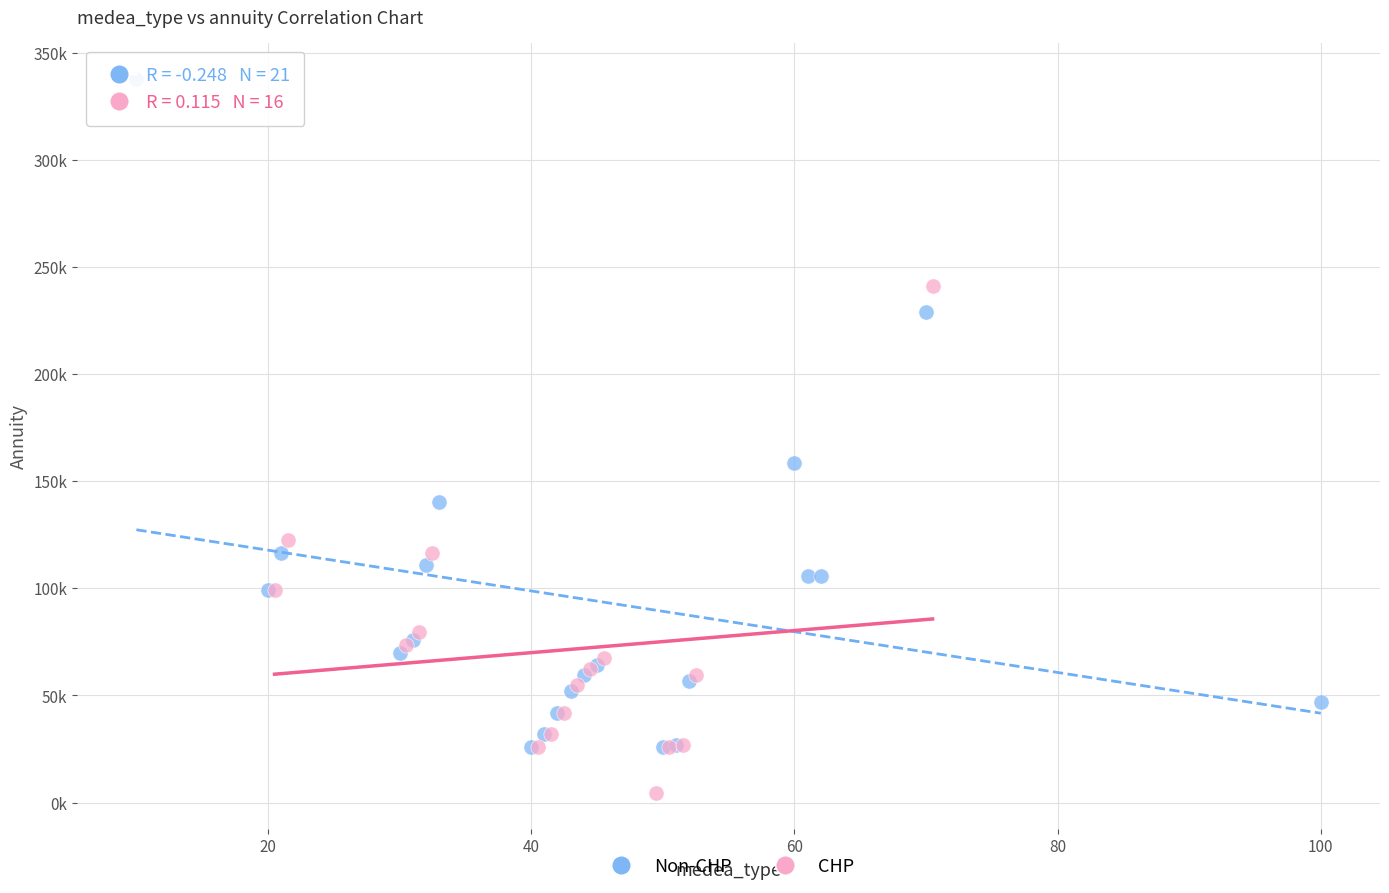

What are all the series names shown in the legend?

Non-CHP, CHP